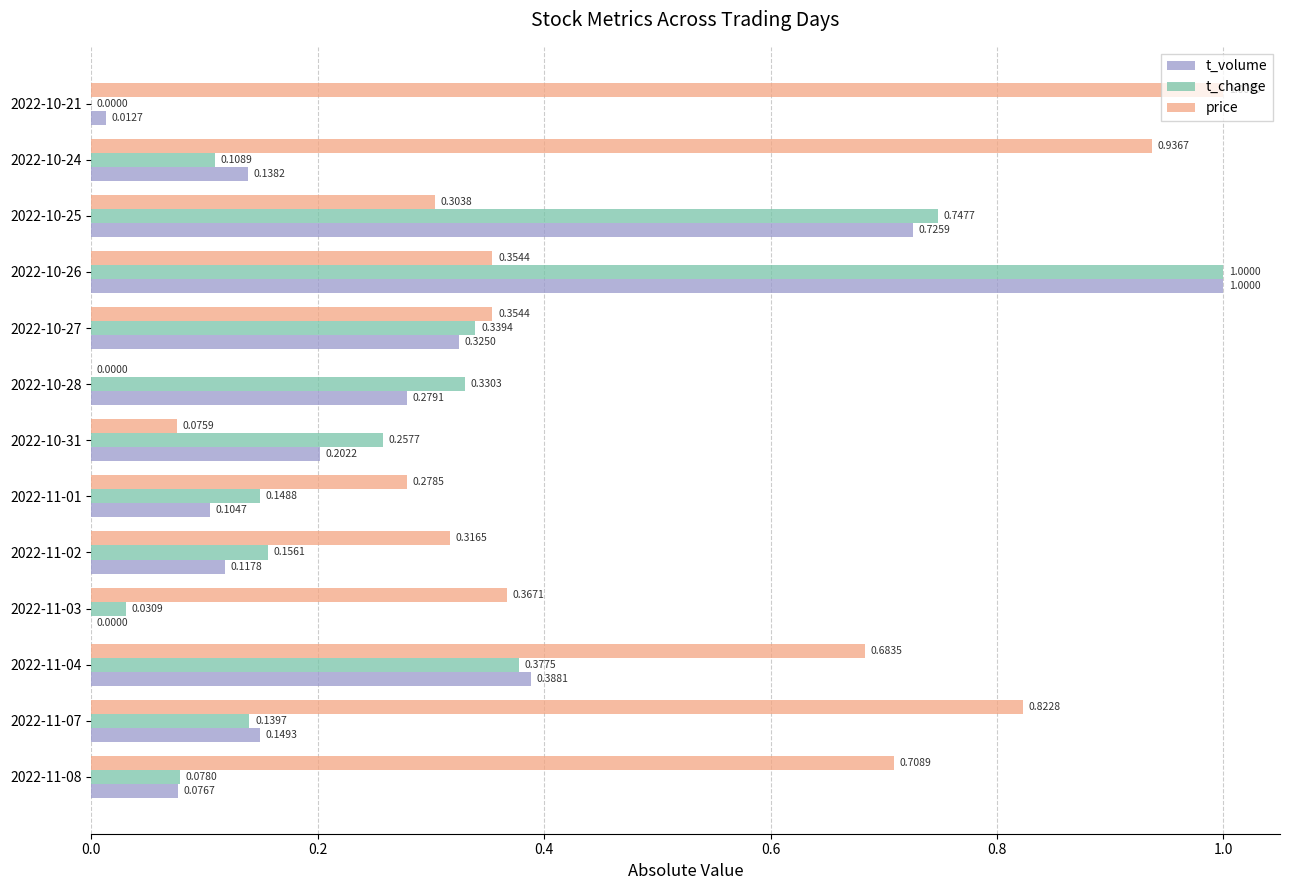

What is the sum of the t_change values at 2022-11-01 and 2022-10-28?

0.5